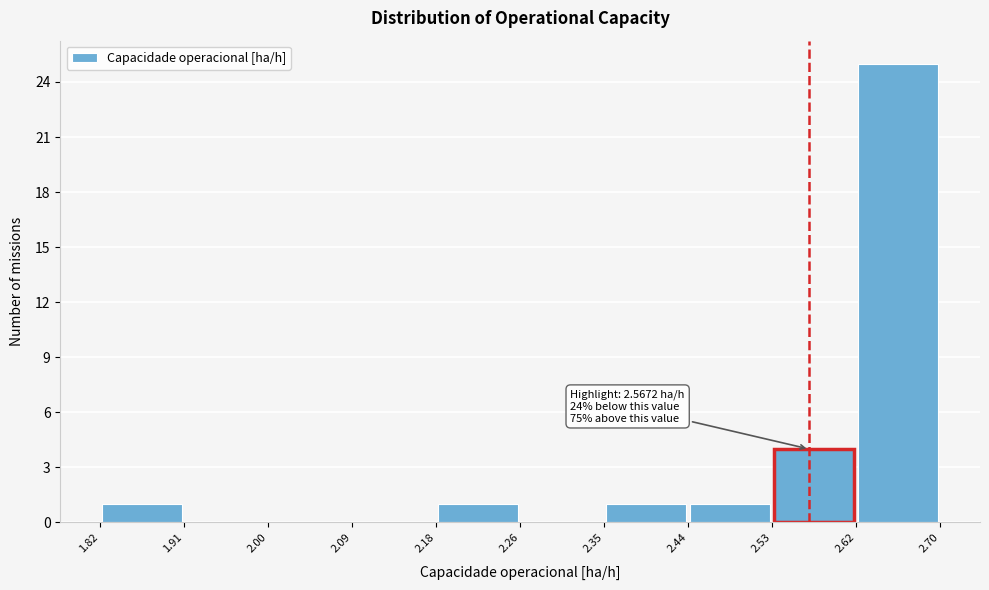

Over which range of the x-axis is the bar tallest?

2.62 to 2.70